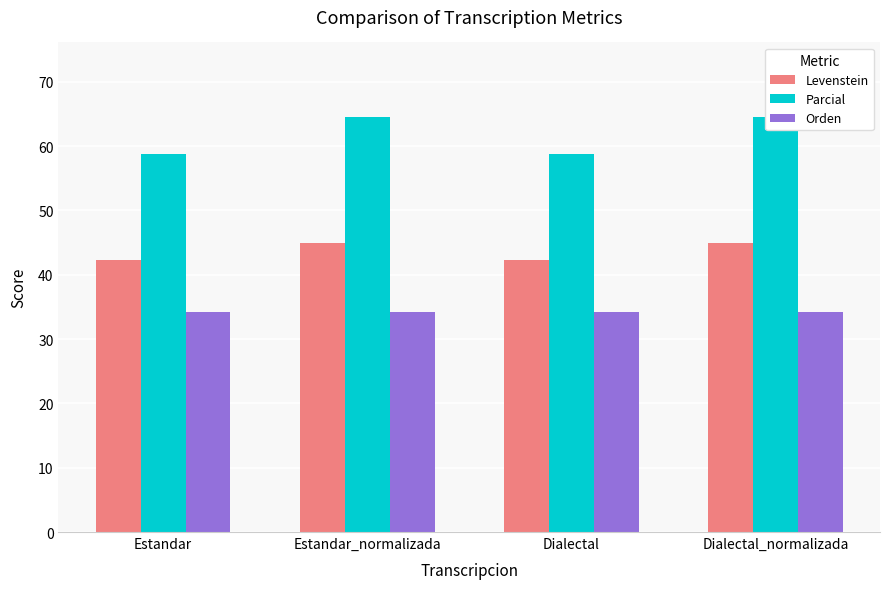

What is the difference between the maximum and minimum values in the Parcial series?

5.7